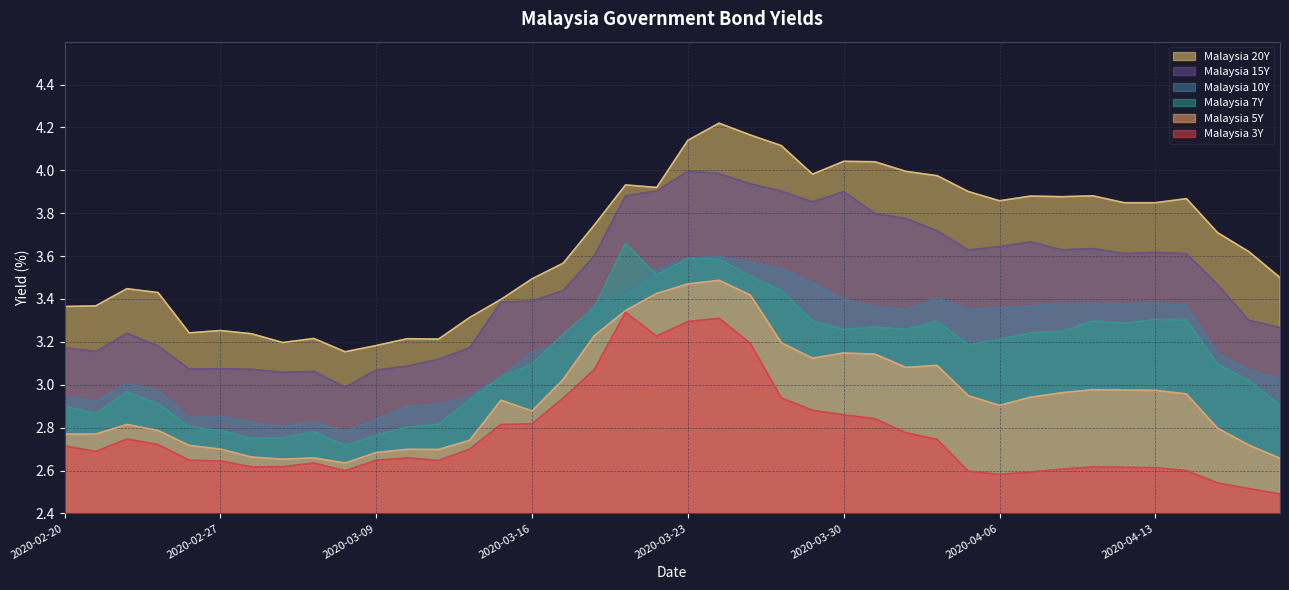

What is the label of the 10th point from the left?

2020-03-06